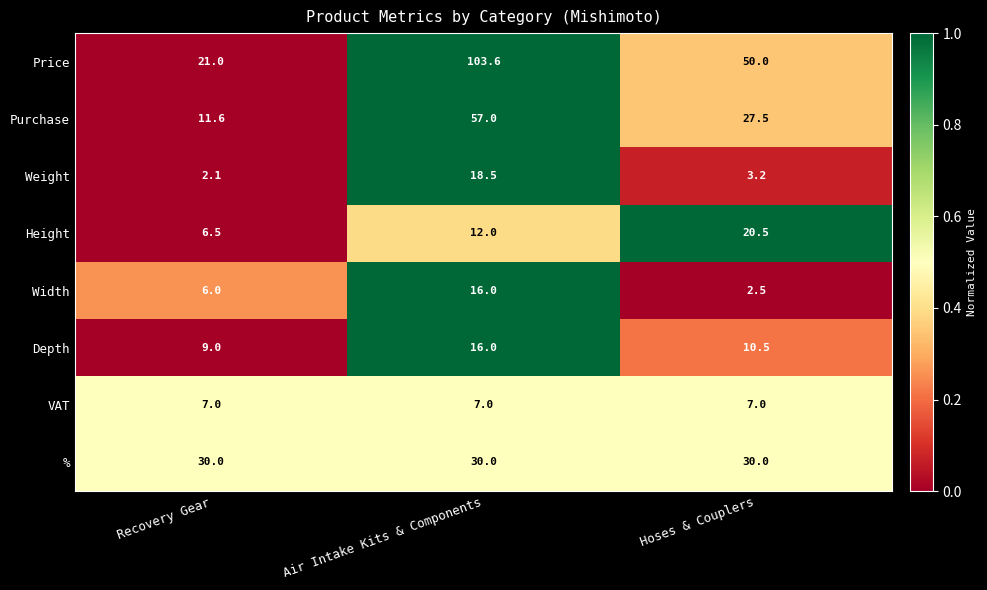

The value of Width at Recovery Gear is 3.4. True or false?

False